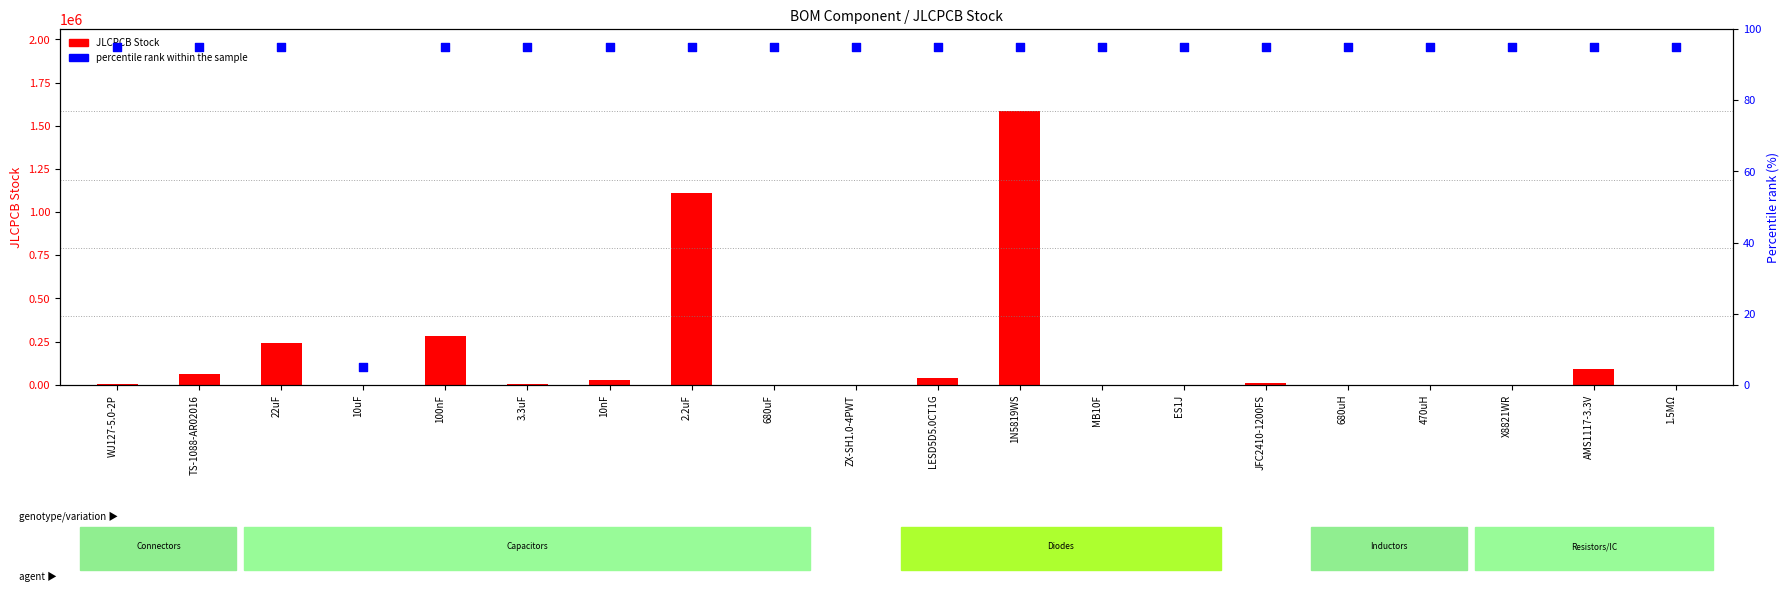

What is the total value across all series at TS-1088-AR02016?

61010